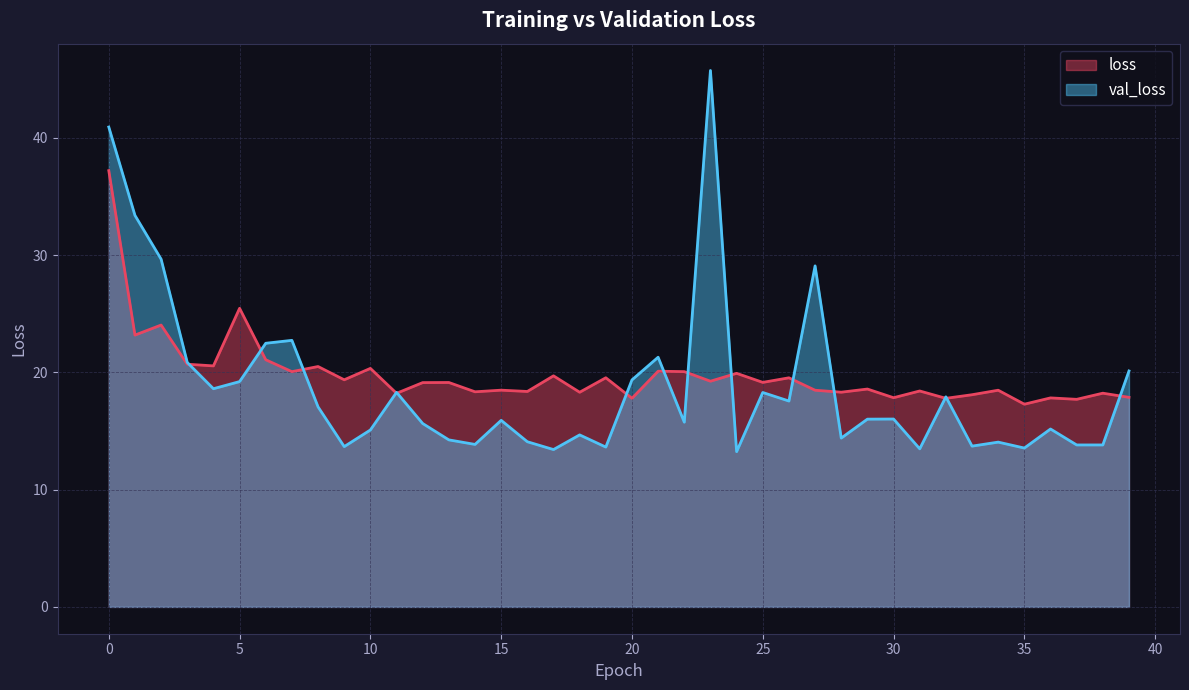

What is the total value across all series at 15?

34.4